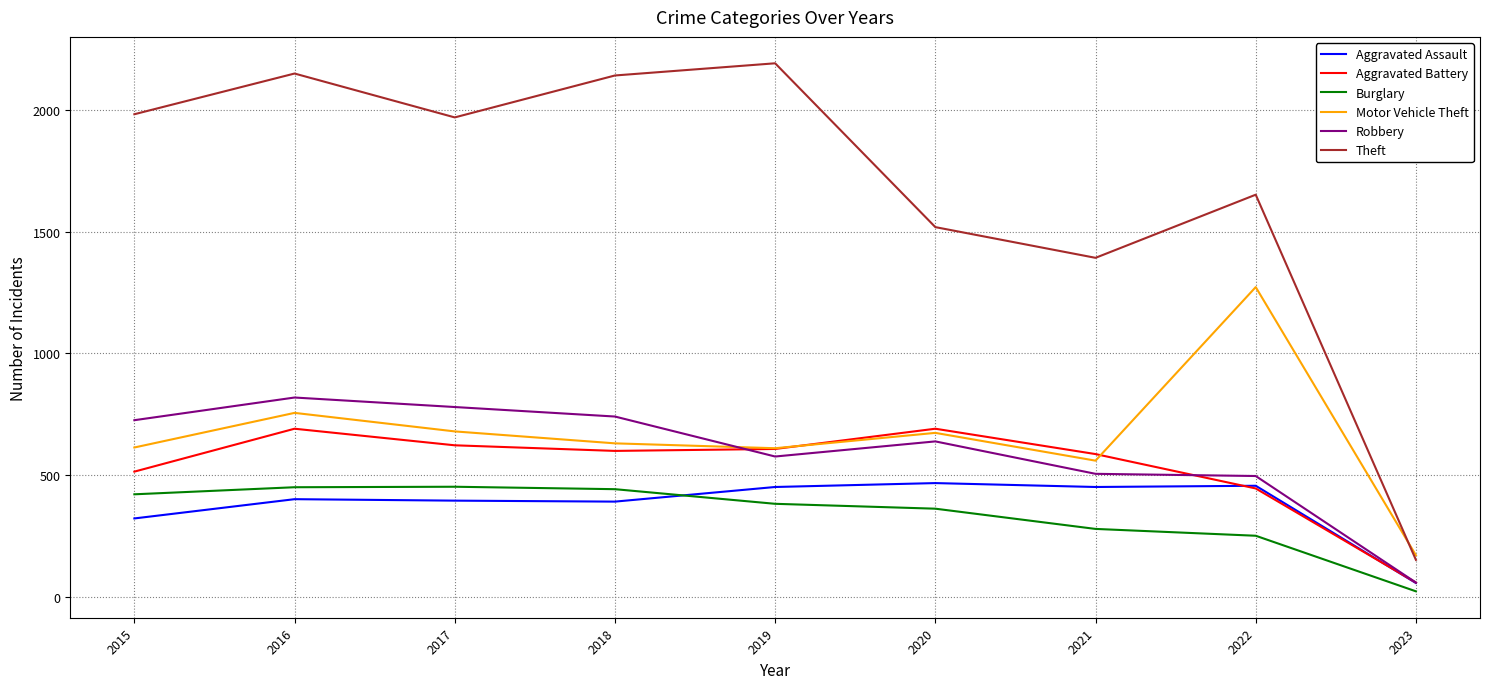

How many lines are shown in the chart?

6